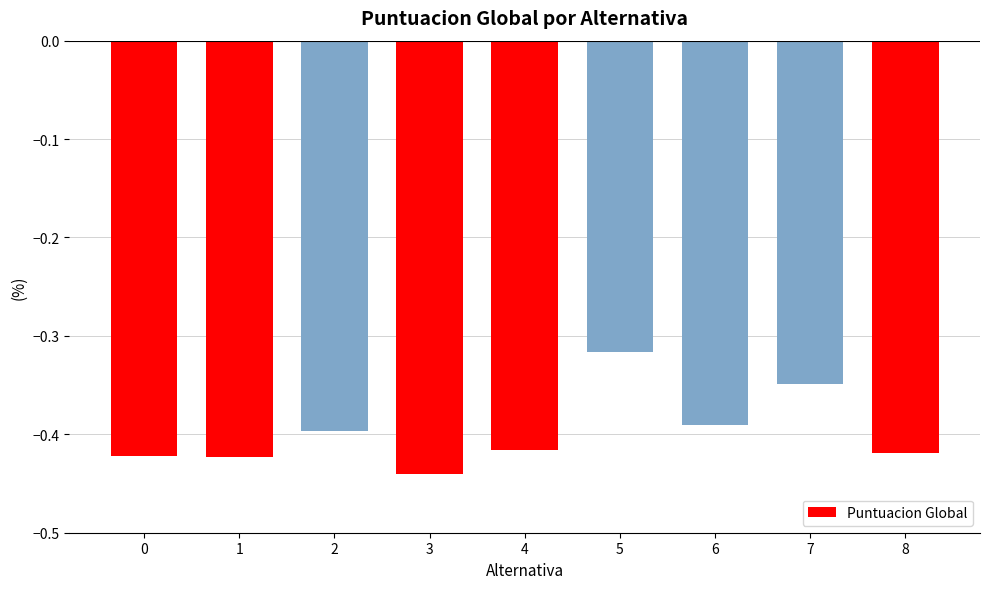

The value at 1 is -0.4. True or false?

True